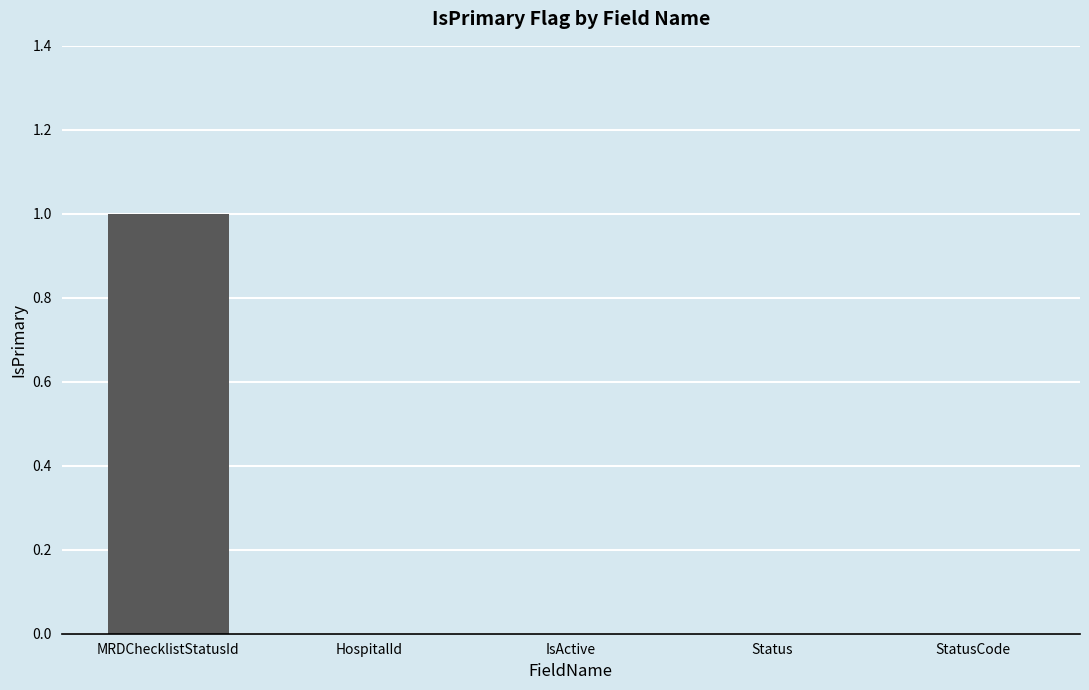

Which has a higher value, MRDChecklistStatusId or HospitalId?

MRDChecklistStatusId